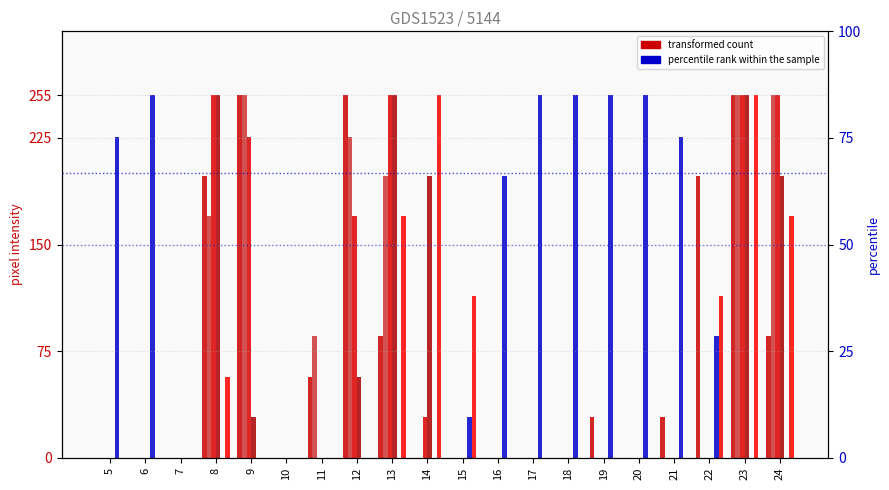

Are the bars horizontal?

No